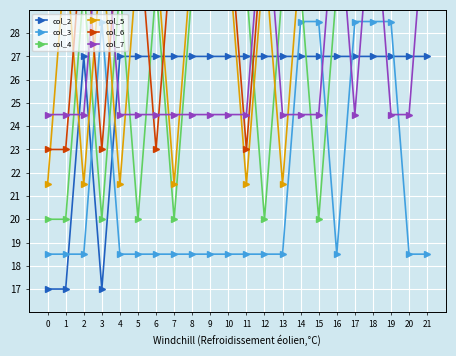

In col_5, how many points are higher than both neighbors (excluding endpoints)?

3